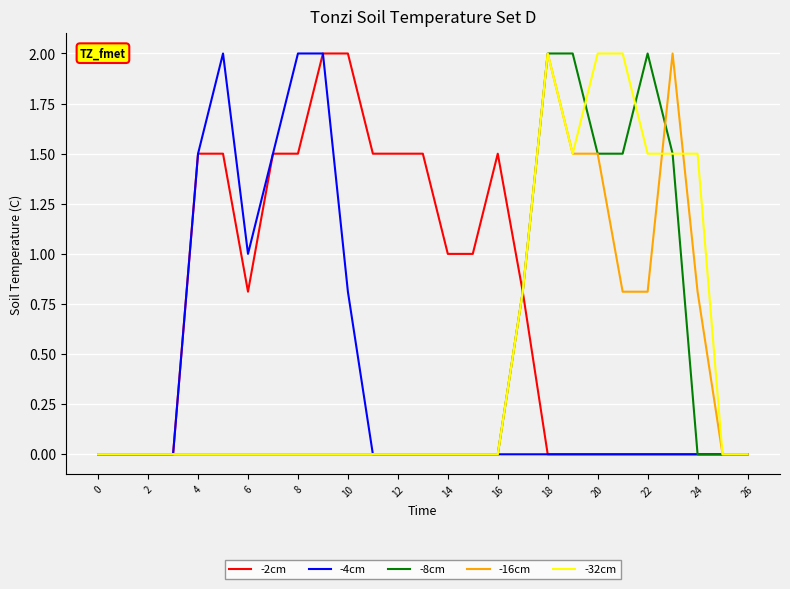

Which series has the largest total across all categories?

-2cm